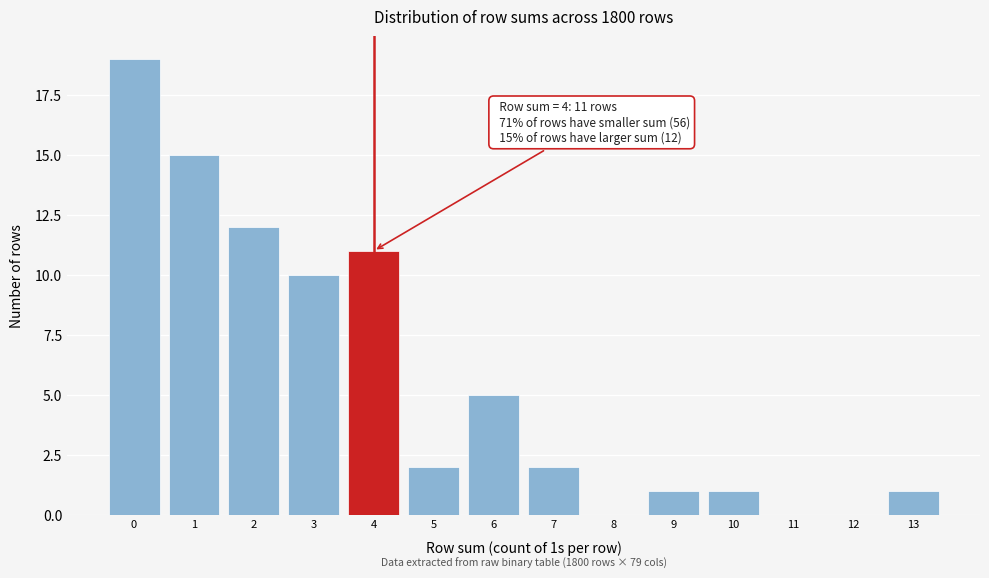

Reading left to right, extract all data points from this chart.

0=19	1=15	2=12	3=10	4=11	5=2	6=5	7=2	8=0	9=1	10=1	11=0	12=0	13=1